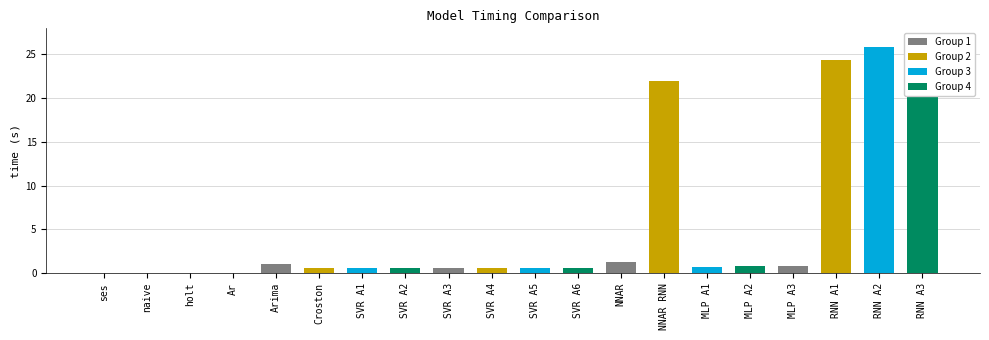

List the labels in order of value, smallest first.

Ar, naive, ses, holt, SVR A5, SVR A6, SVR A1, SVR A3, SVR A2, SVR A4, Croston, MLP A1, MLP A3, MLP A2, Arima, NNAR, NNAR RNN, RNN A1, RNN A2, RNN A3